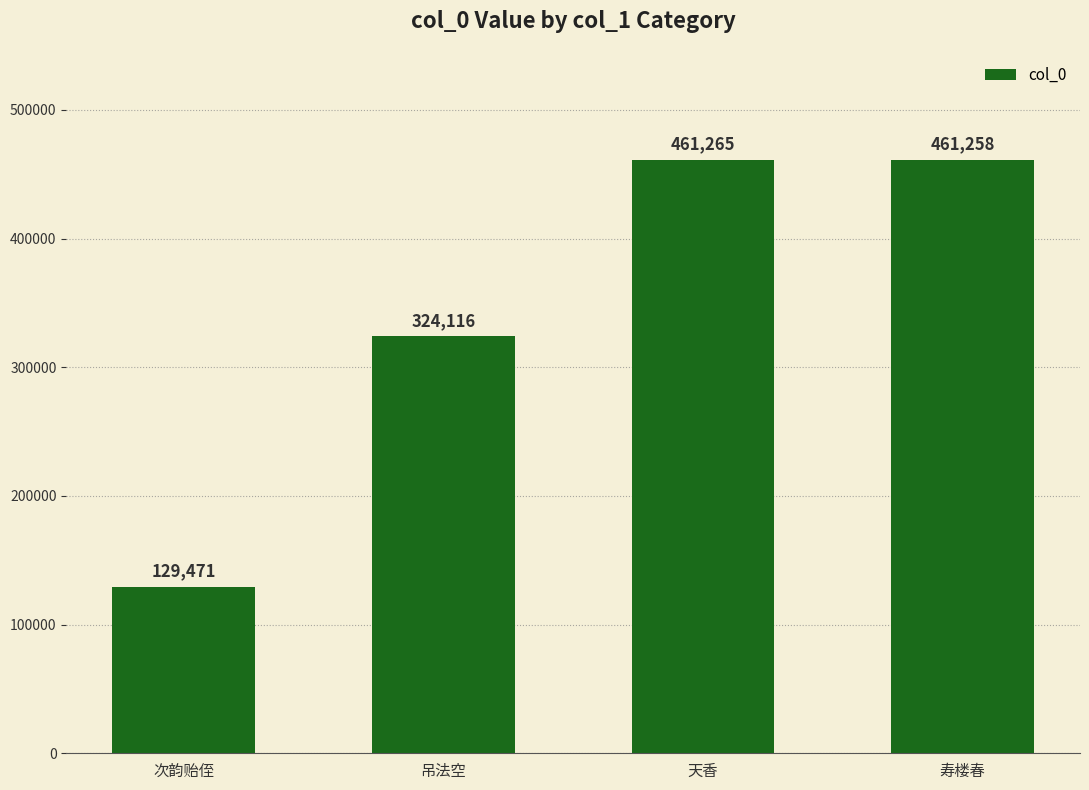

At which label is the value closest to 295368?

吊法空